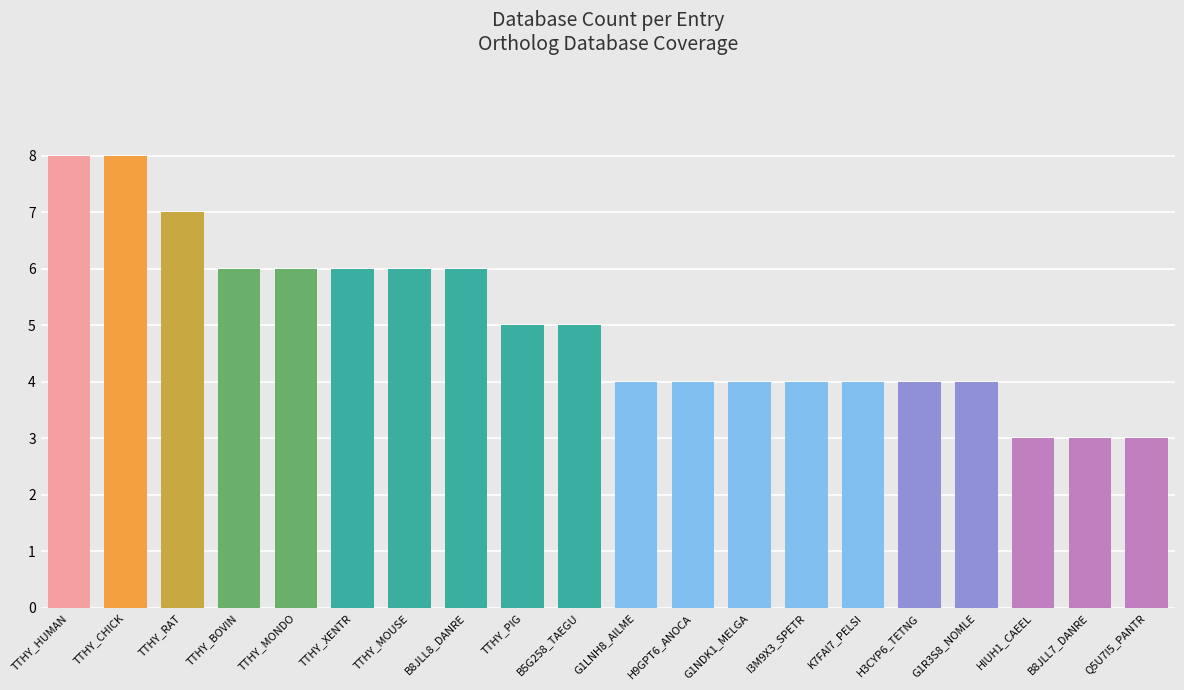

What is the difference between the second highest and second lowest values?

5